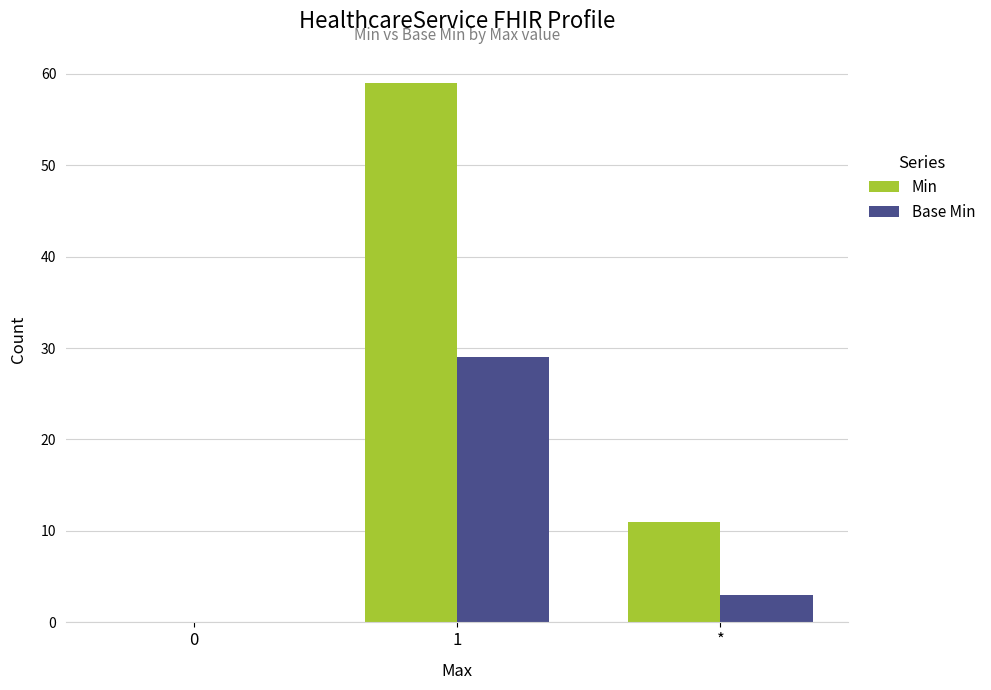

At which category is the sum across all series the highest?

1